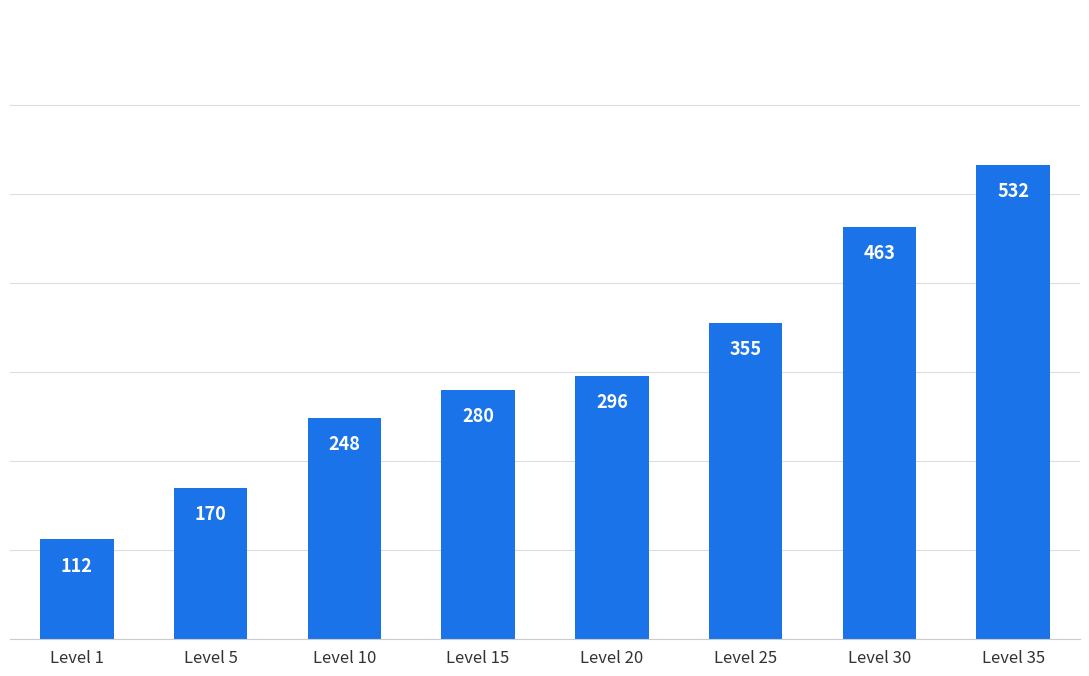

Reading left to right, transcribe all the data shown in this chart.

112	170	248	280	296	355	463	532